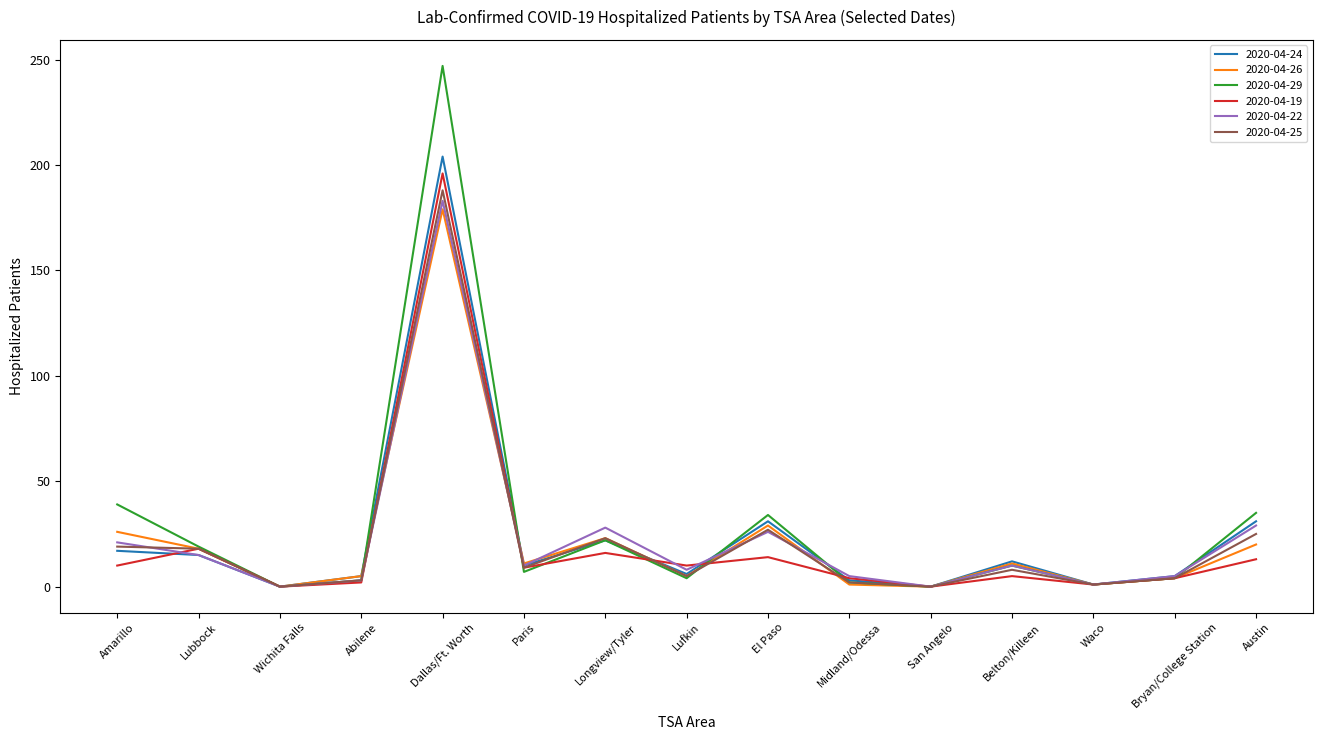

What position from the right is Amarillo?

15